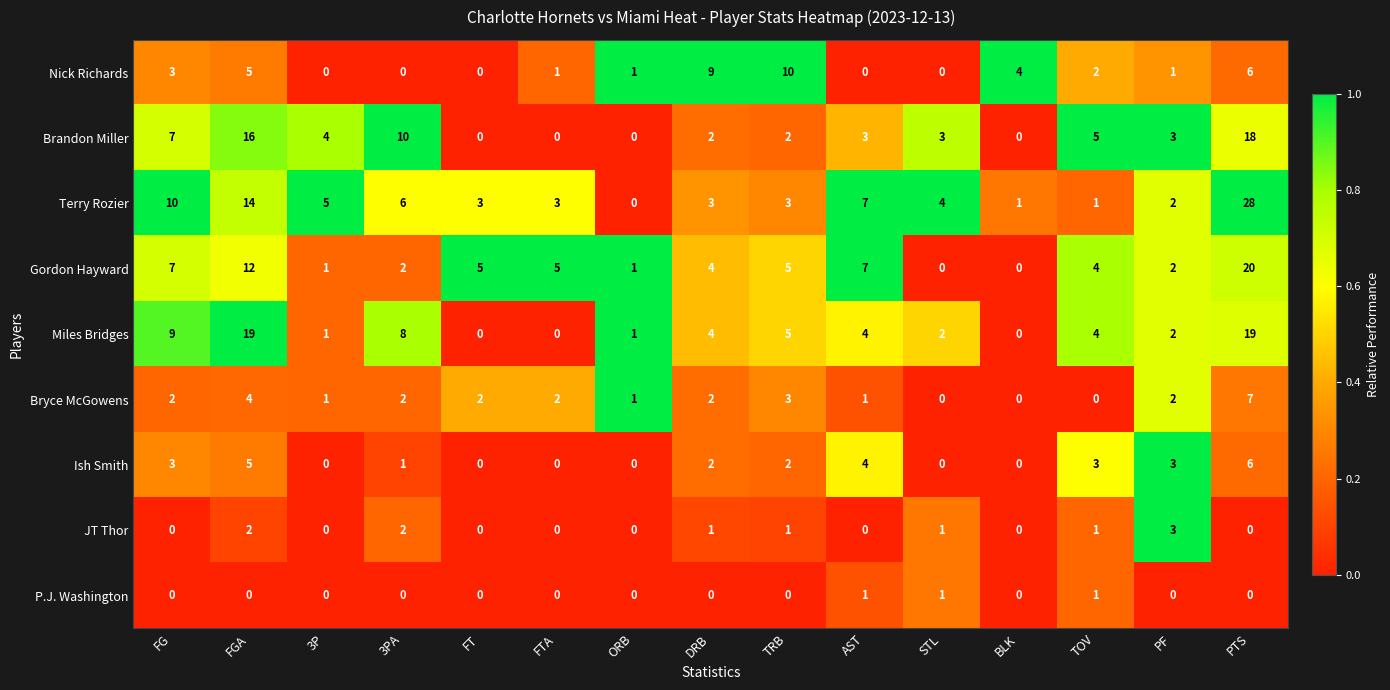

Which series has the largest total across all categories?

Terry Rozier